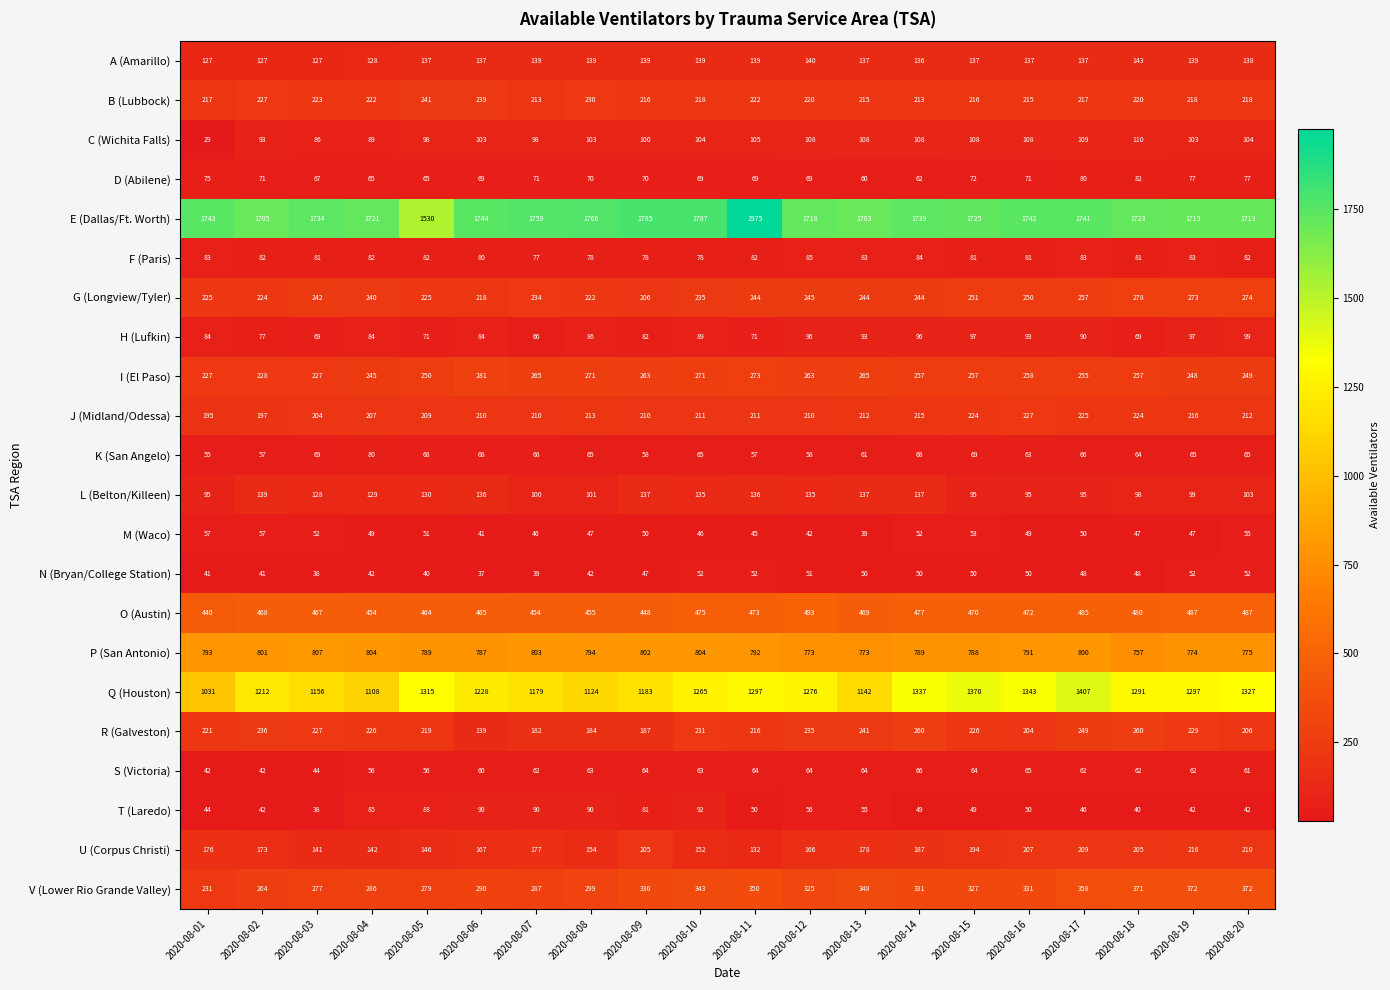

What is the sum of the B (Lubbock) values at 2020-08-09 and 2020-08-04?

438